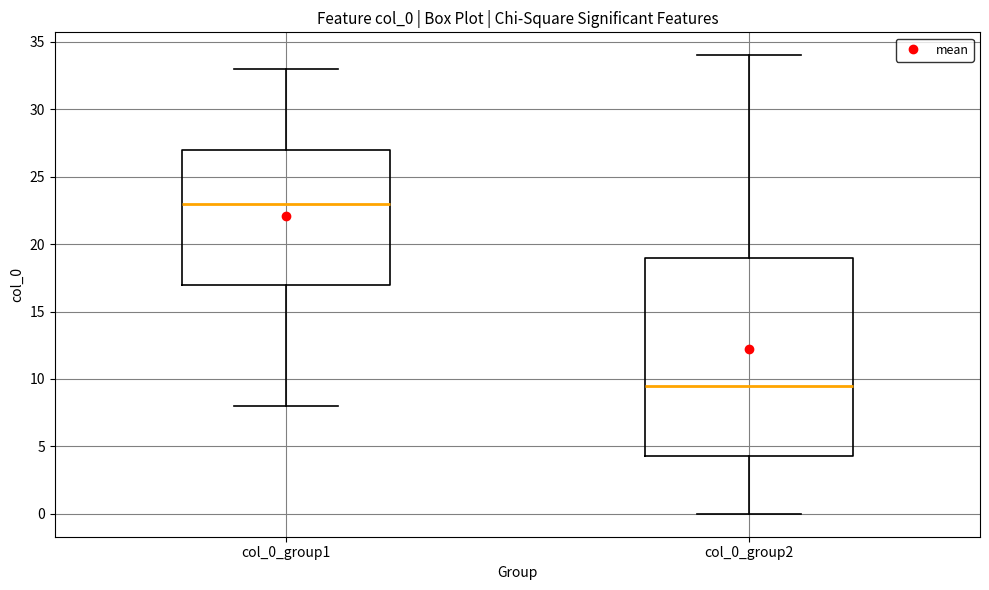

Which box has the lowest median line?

col_0_group2